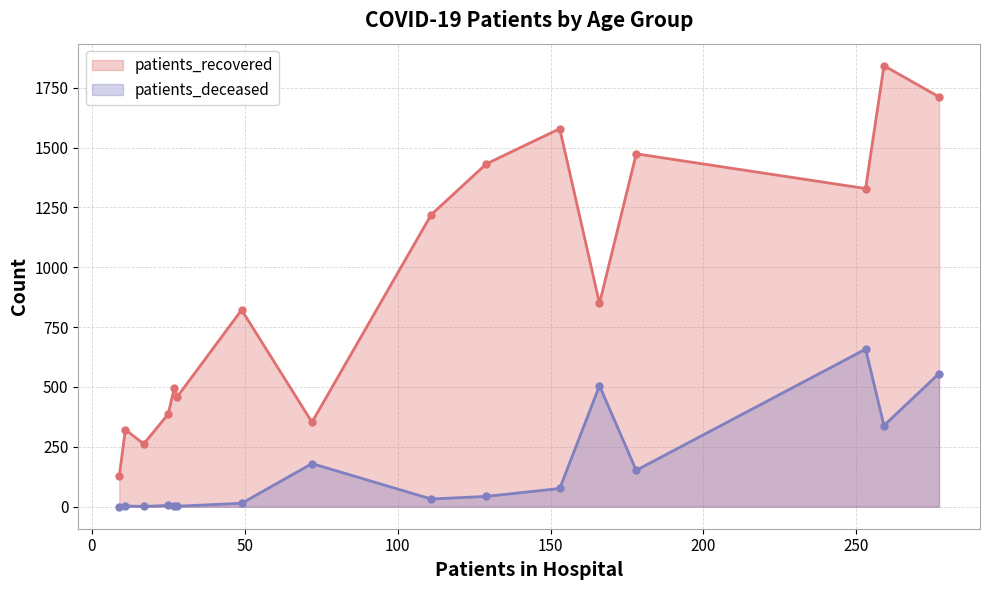

True or false: patients_recovered and patients_deceased cross at least once.

False